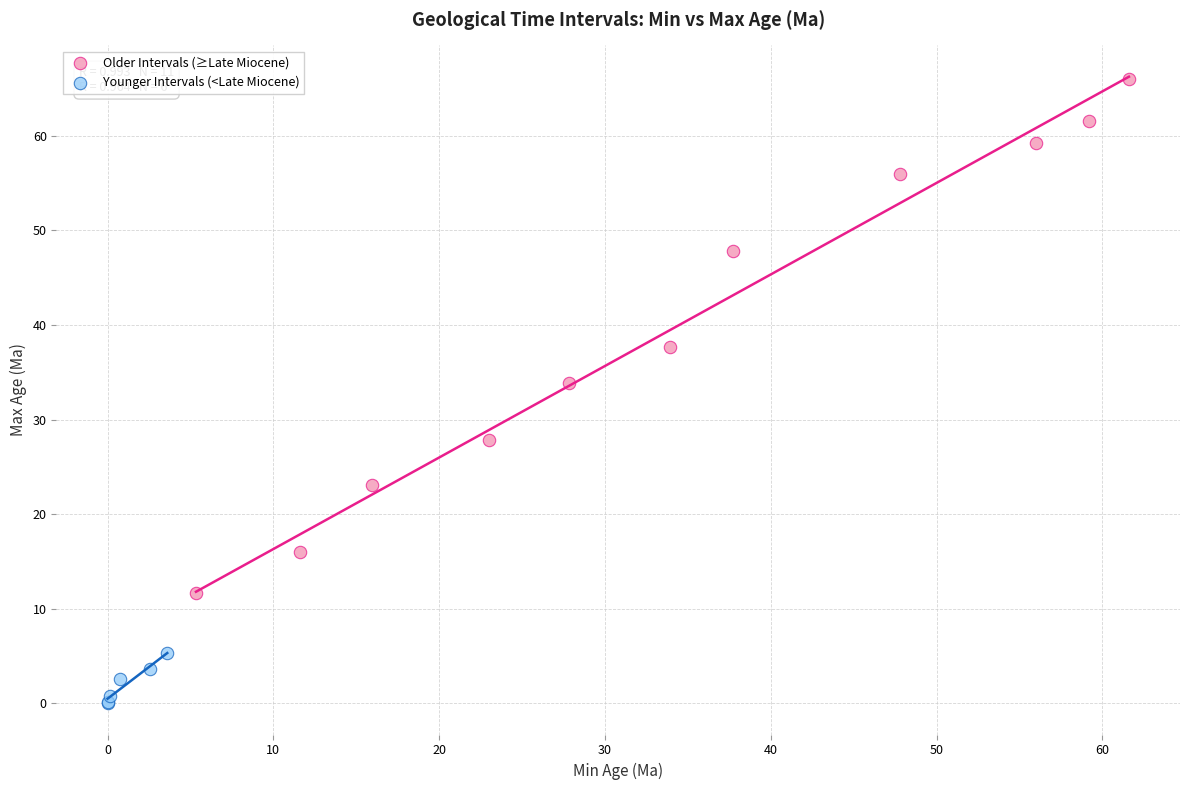

Which series has the widest spread of Y values?

Older Intervals (≥Late Miocene)